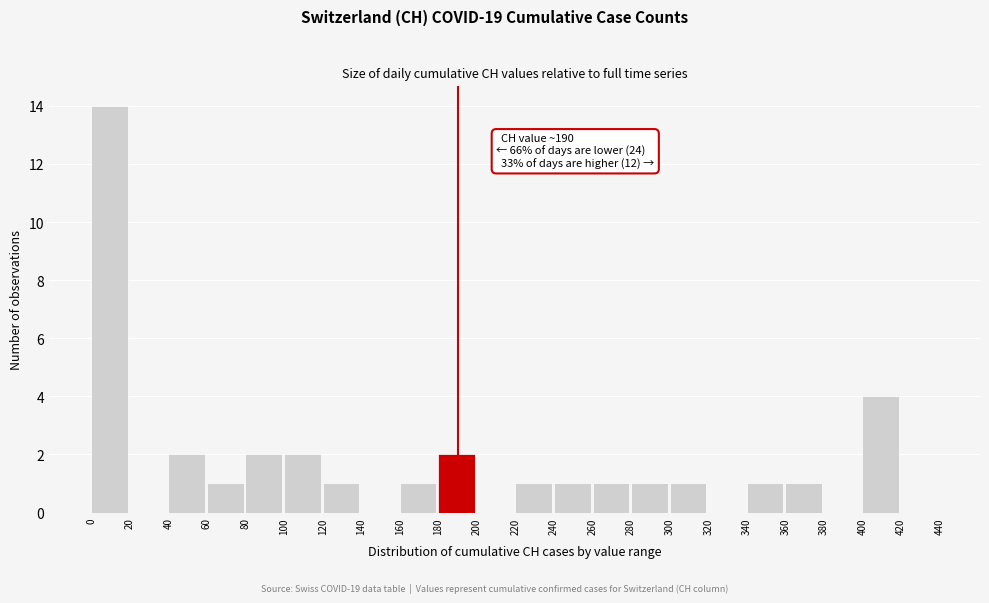

Which range on the x-axis has the tallest bar?

0 to 20